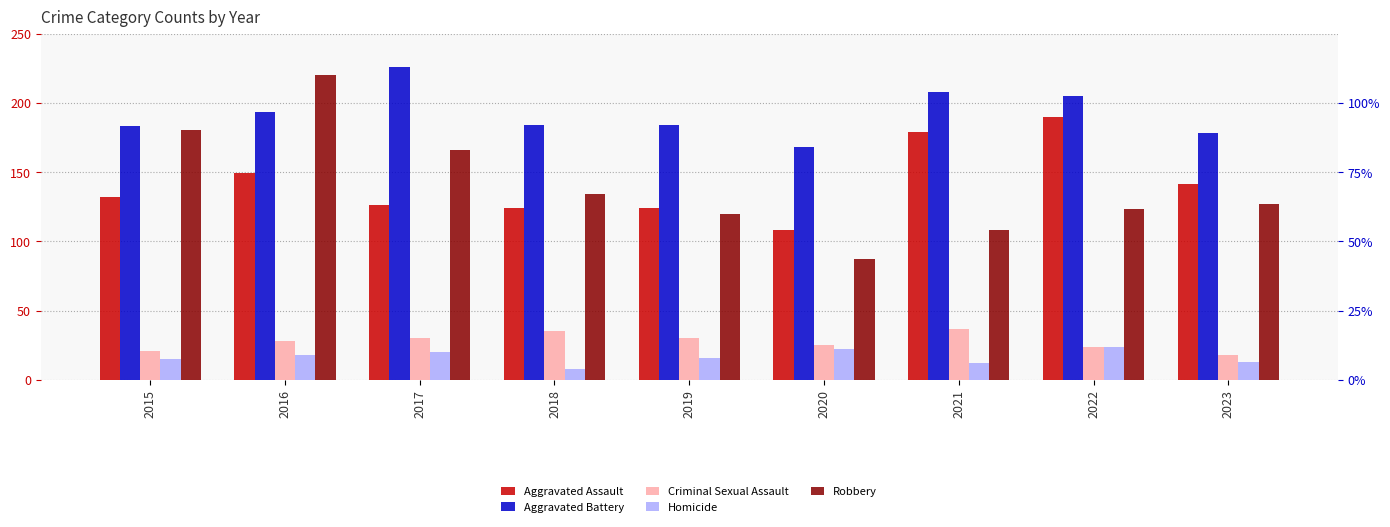

What is the sum of the Aggravated Assault values at 2021 and 2017?

305